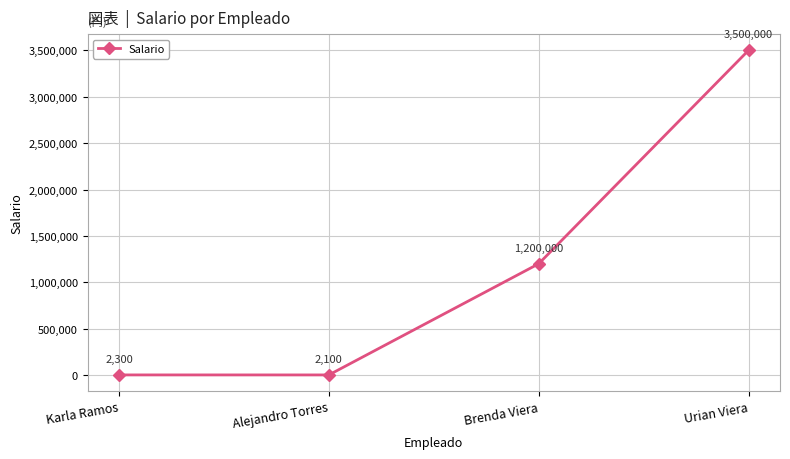

What is the difference between the maximum and minimum values?

3497900